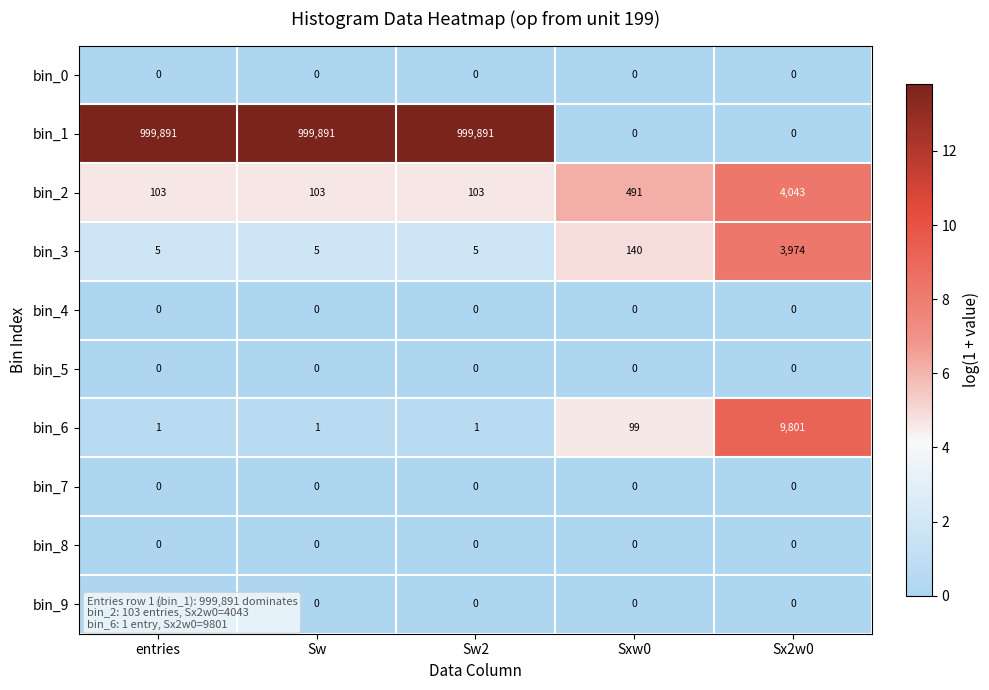

The value of bin_3 at Sw is 5. True or false?

True